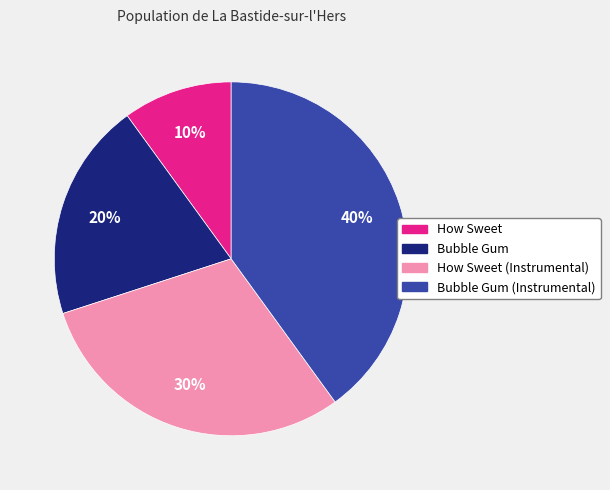

To the nearest percent, what is the average slice percentage?

25%